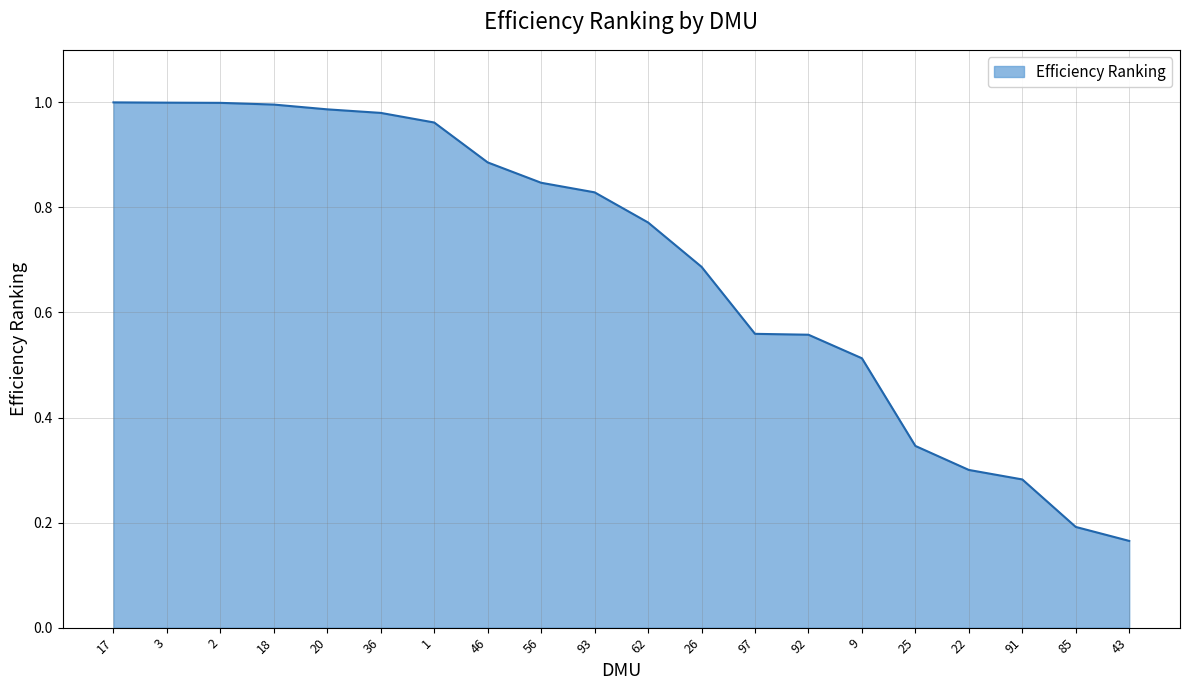

Which category has the lowest value across all series?

43